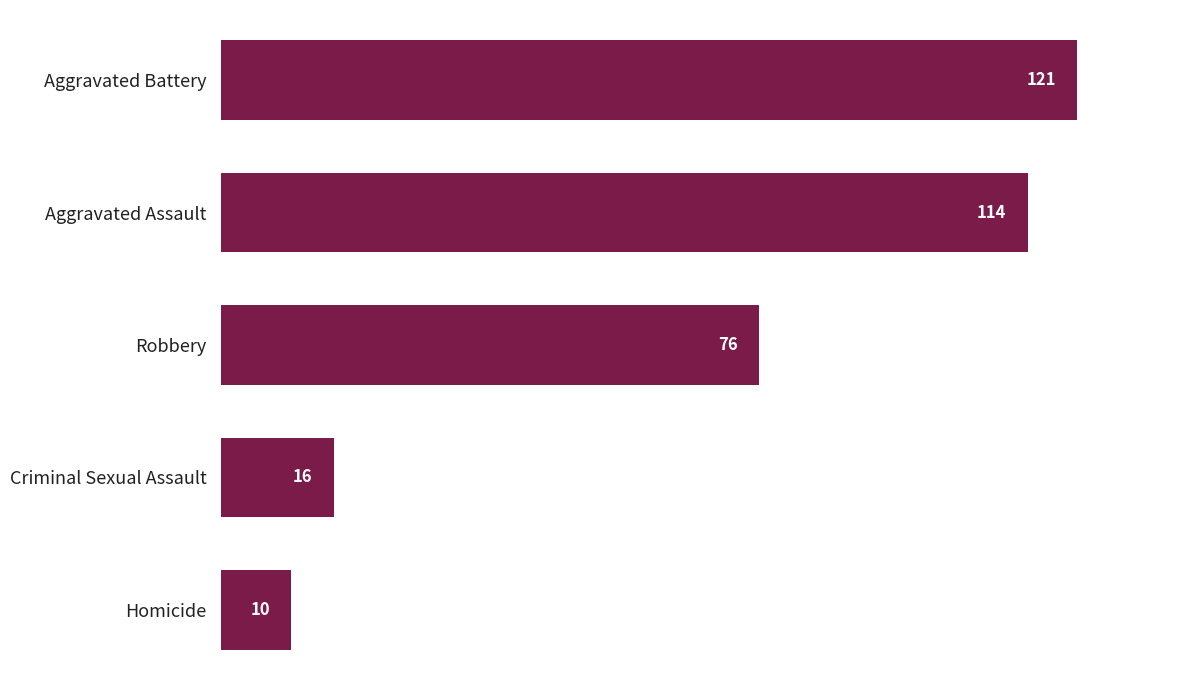

What is the difference between the second highest and second lowest values?

98